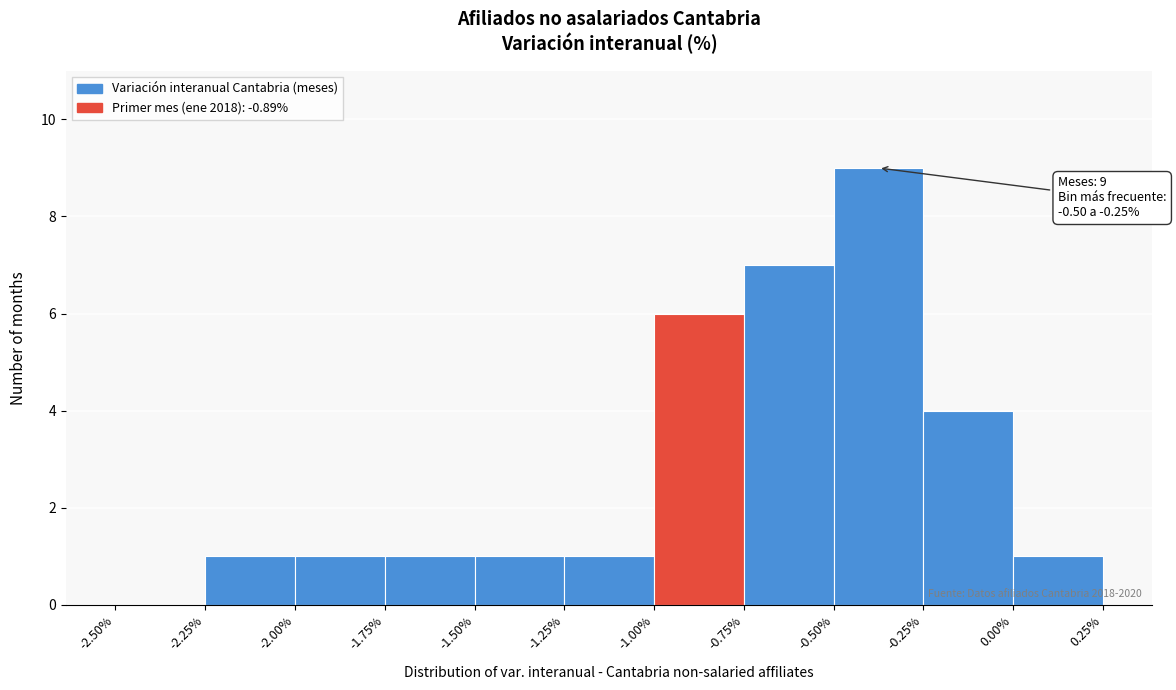

Over which range of the x-axis is the bar tallest?

-0.50% to -0.25%